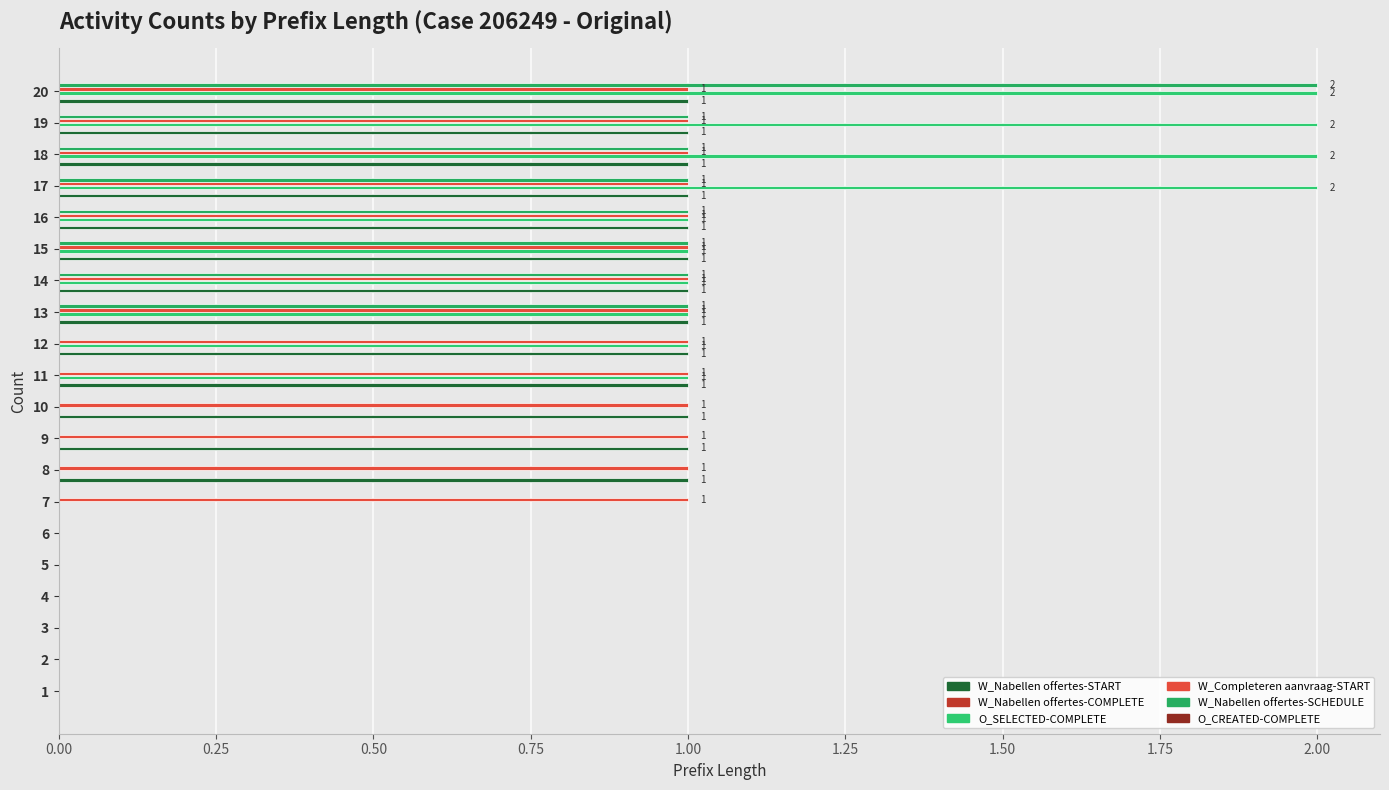

The value of O_SELECTED-COMPLETE at 12 is 1.0. True or false?

True